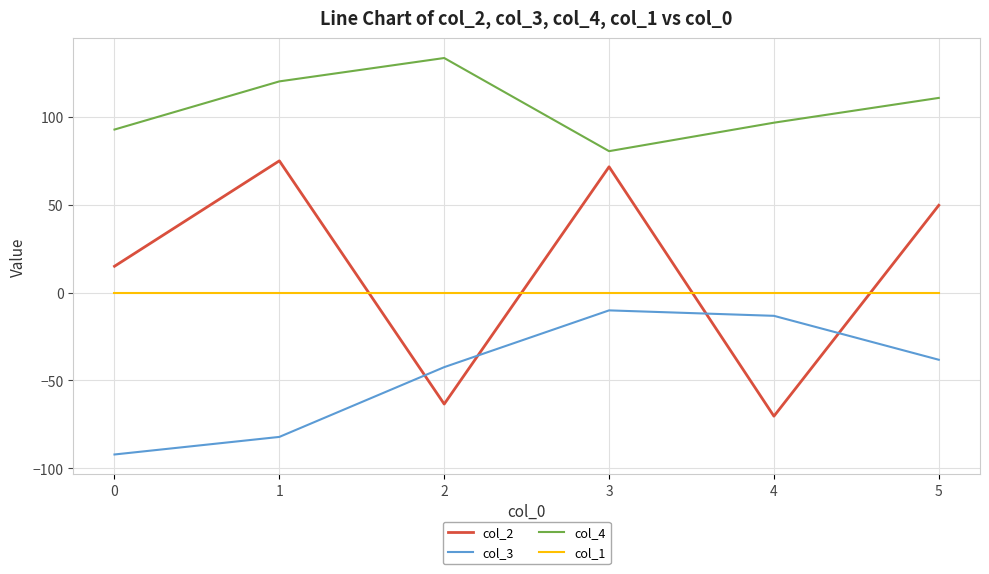

What is the difference between the col_3 values at 5 and 3?

28.1